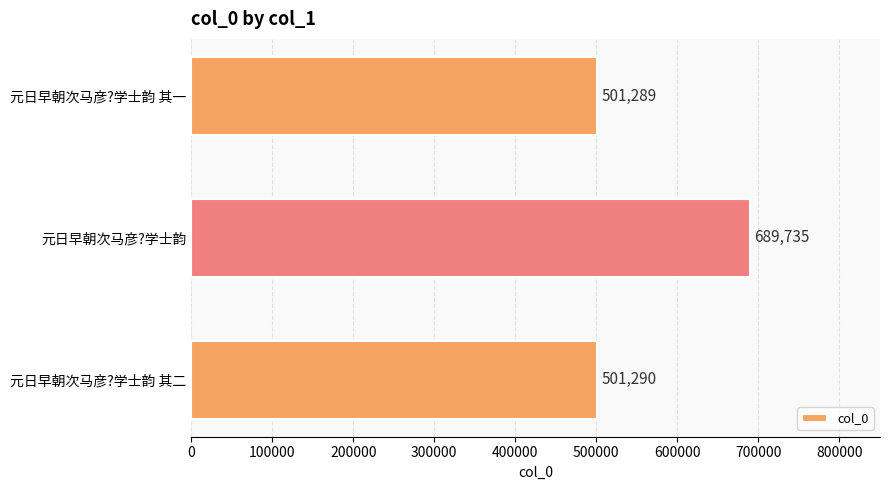

What is the difference between the maximum and second lowest values?

188445